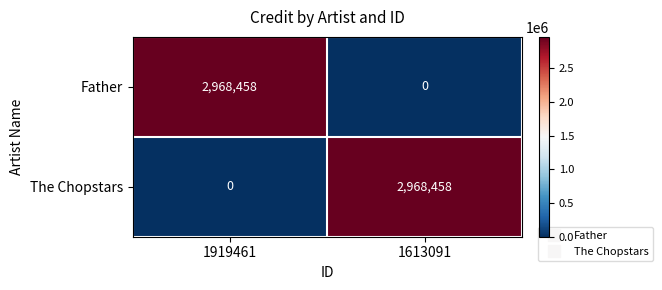

What is the sum of all Father values?

2968458